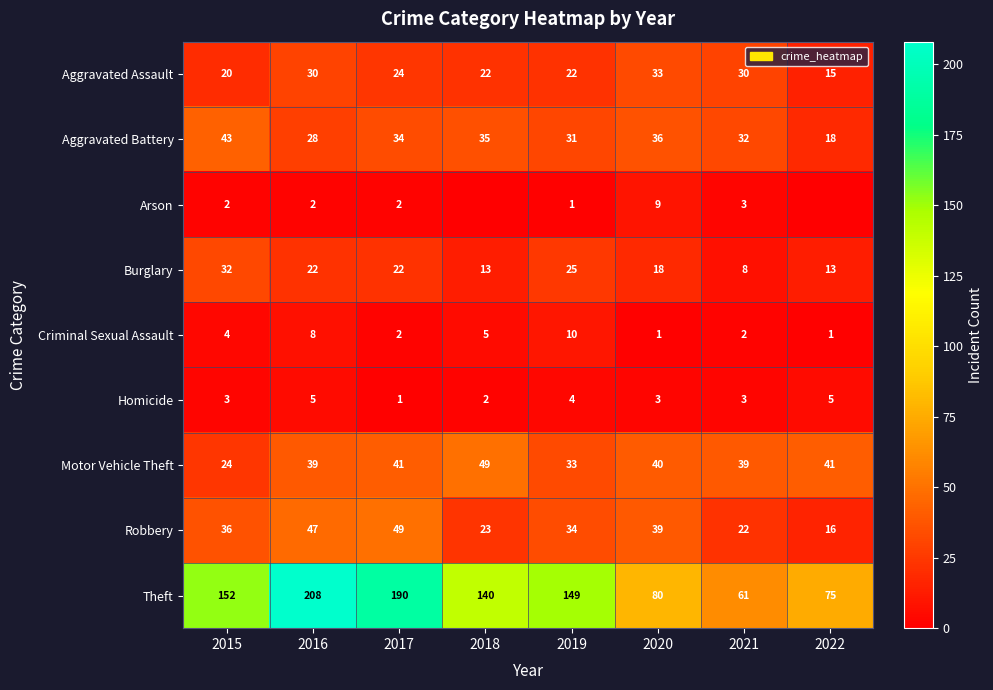

The Robbery series shows 44 at 2019. True or false?

False